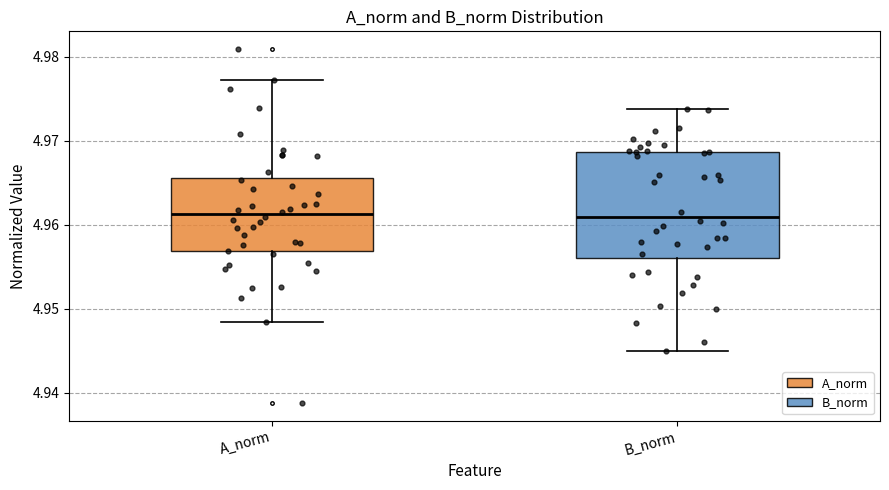

Reading left to right, read every box against the y-axis: the position of its median line, the range the box covers, and the ends of its whiskers. The values are not printed on the chart, so give them approximately, as read against the axis.

A_norm: median 4.961, box 4.957 to 4.966, whiskers 4.948 to 4.977
B_norm: median 4.961, box 4.956 to 4.969, whiskers 4.945 to 4.974